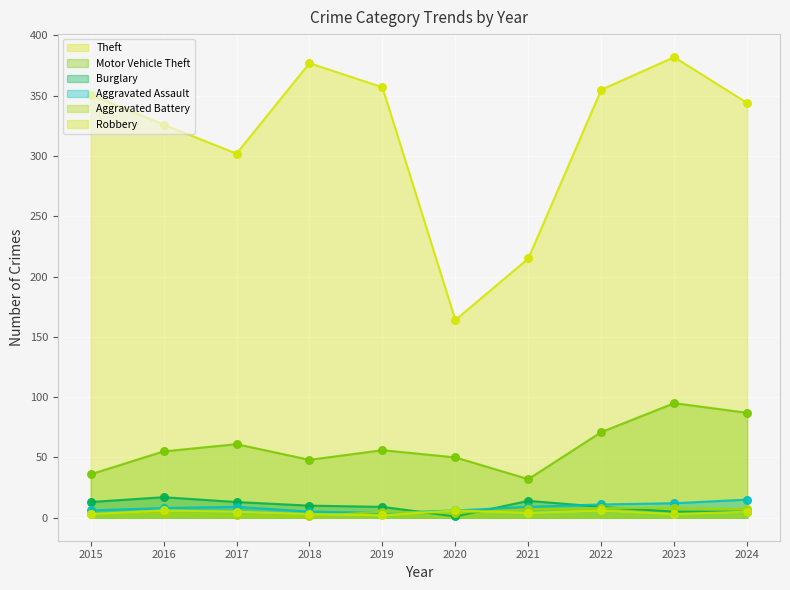

What is the total value across all series at 2021?

281